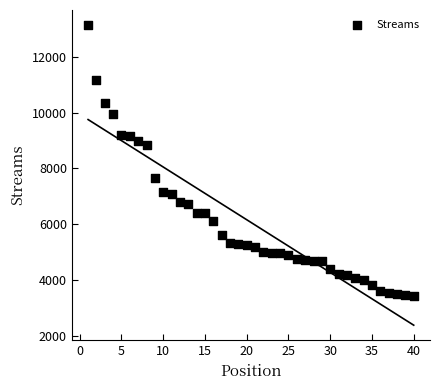

What is the range of X values (max minus min)?

39